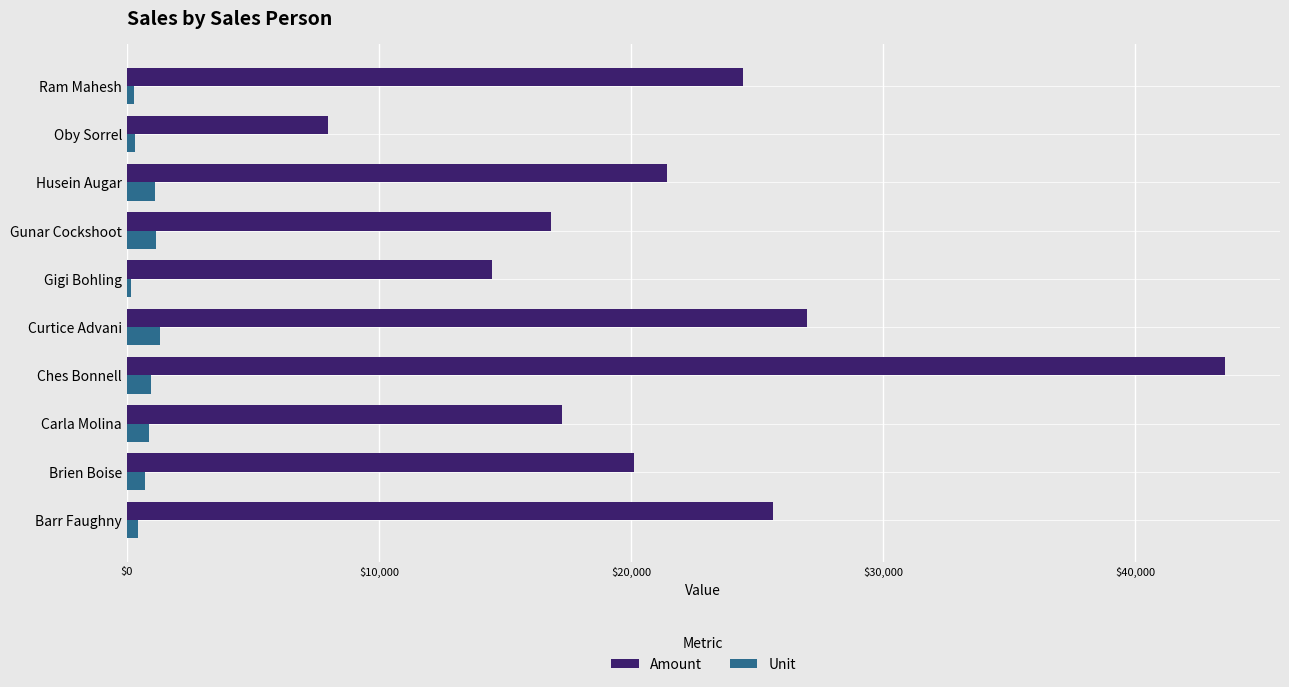

Is the value of Unit at Barr Faughny greater than the value of Amount at Brien Boise?

No